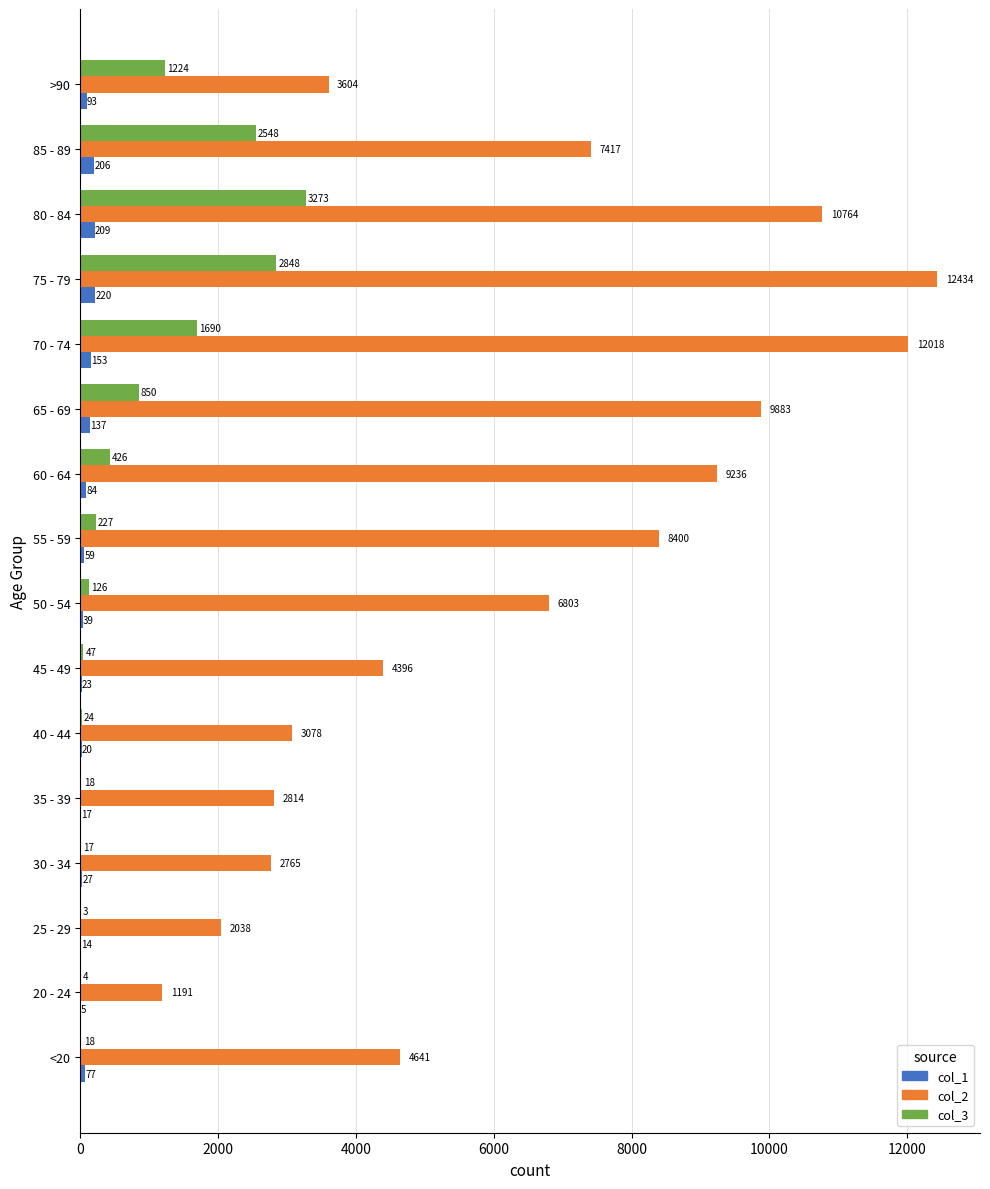

At which label does col_2 reach its peak?

75 - 79